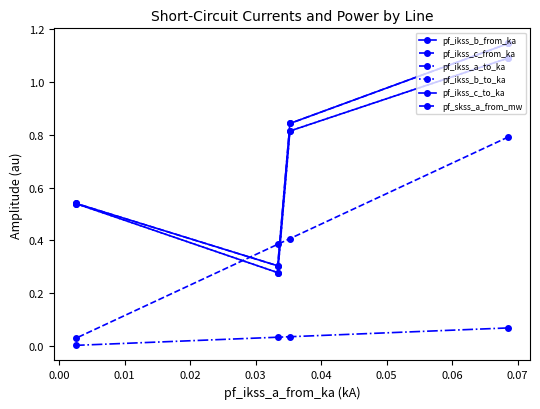

True or false: pf_ikss_a_to_ka has a value of 0.0 at −0.01.

False